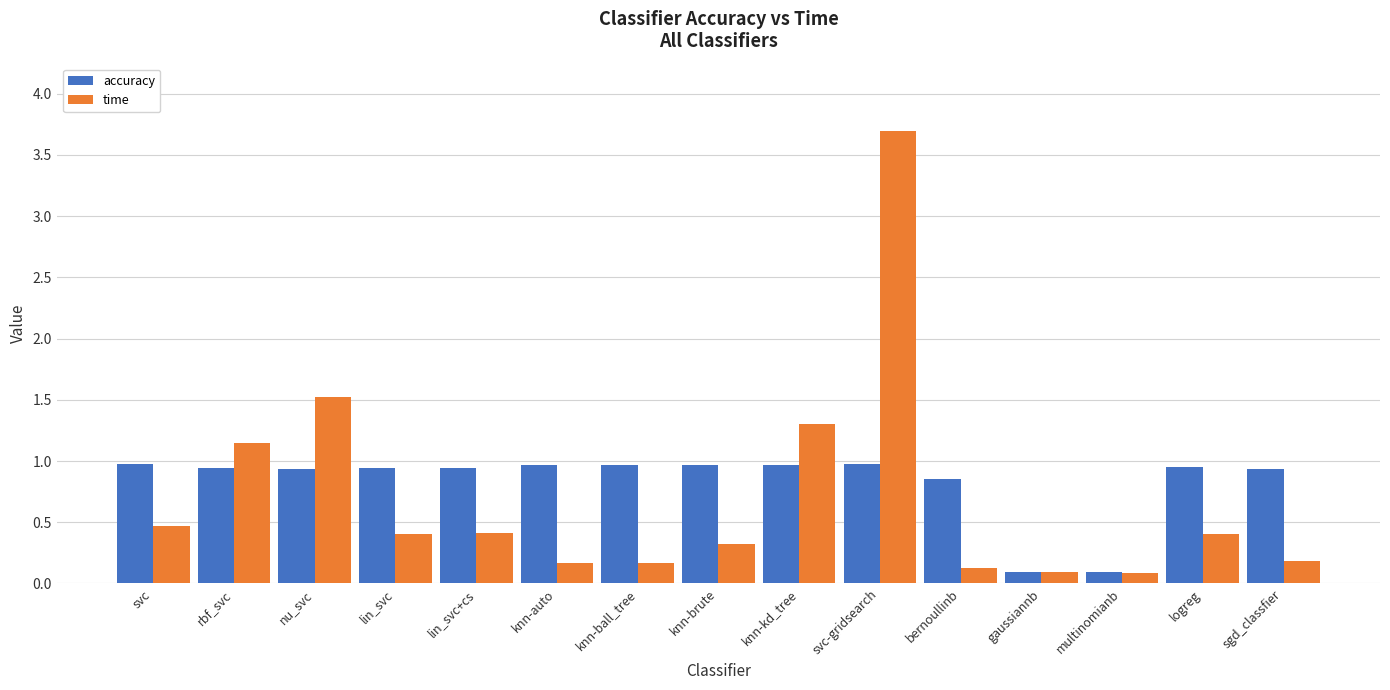

List the series in order of their peak value, lowest first.

accuracy, time